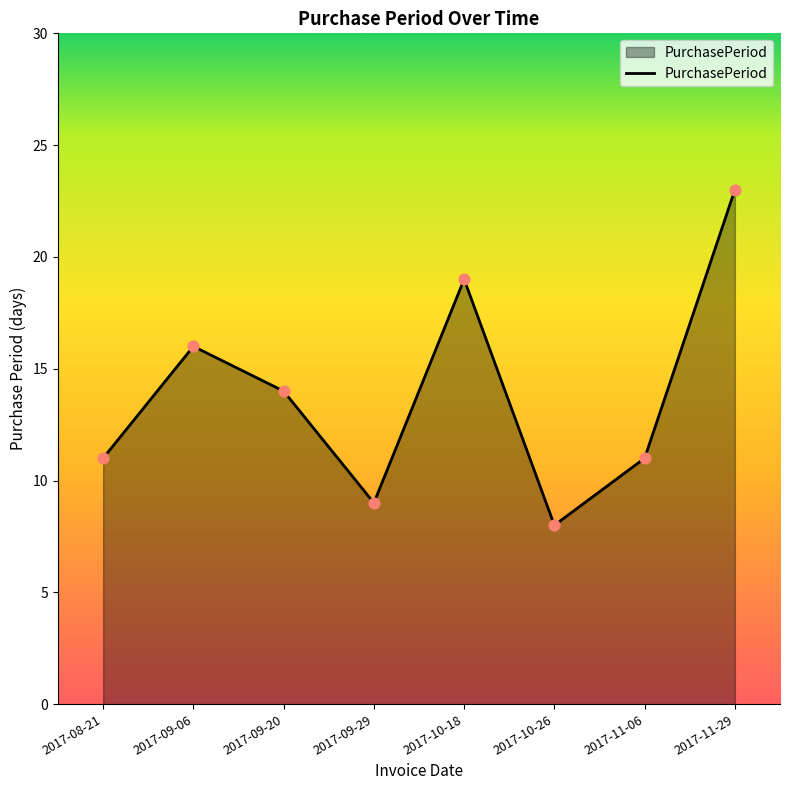

What is the change in value from 2017-11-06 to 2017-11-29?

+12